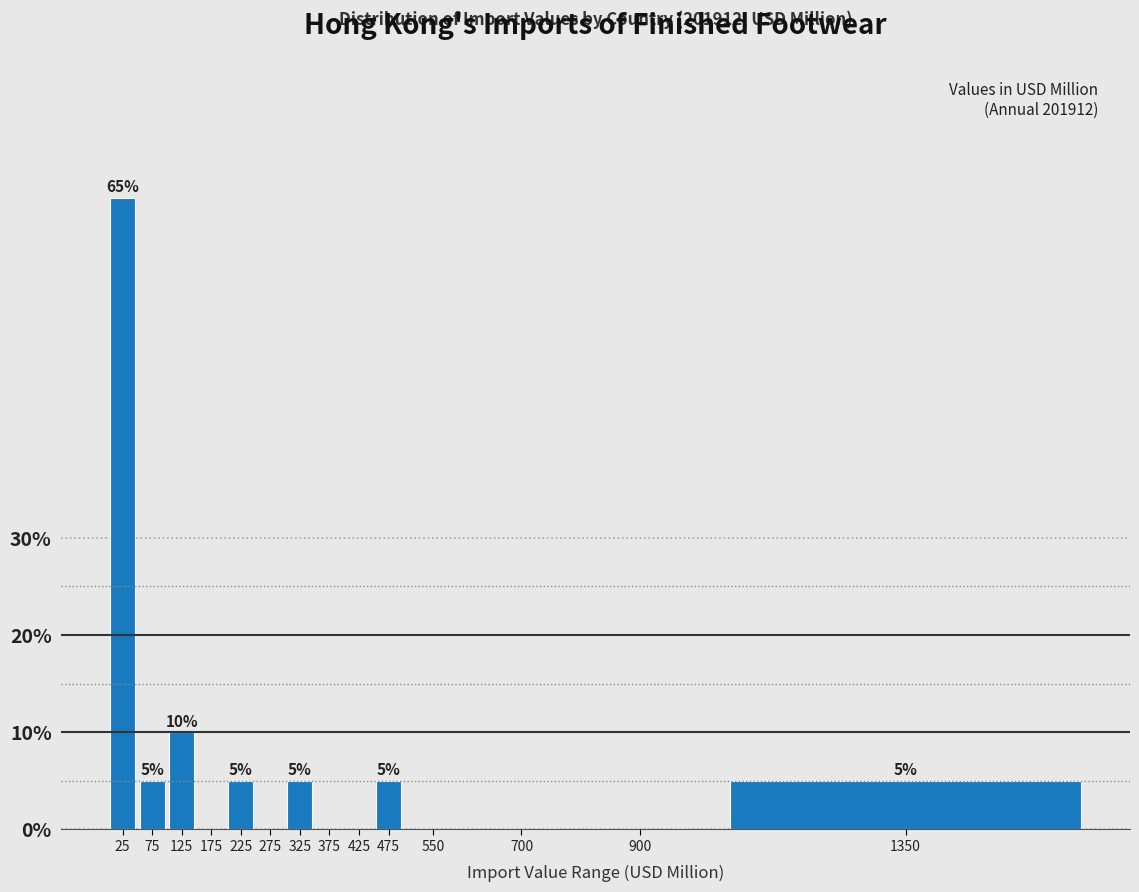

Reading right to left, list all the values displayed in this chart.

1350=5	900=0	700=0	550=0	475=5	425=0	375=0	325=5	275=0	225=5	175=0	125=10	75=5	25=65